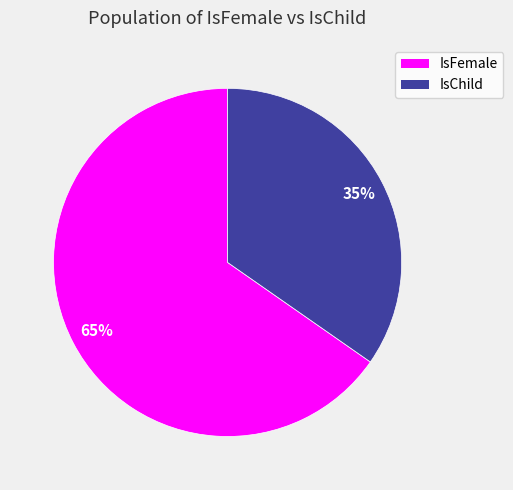

Which category has the smallest portion of the pie?

IsChild